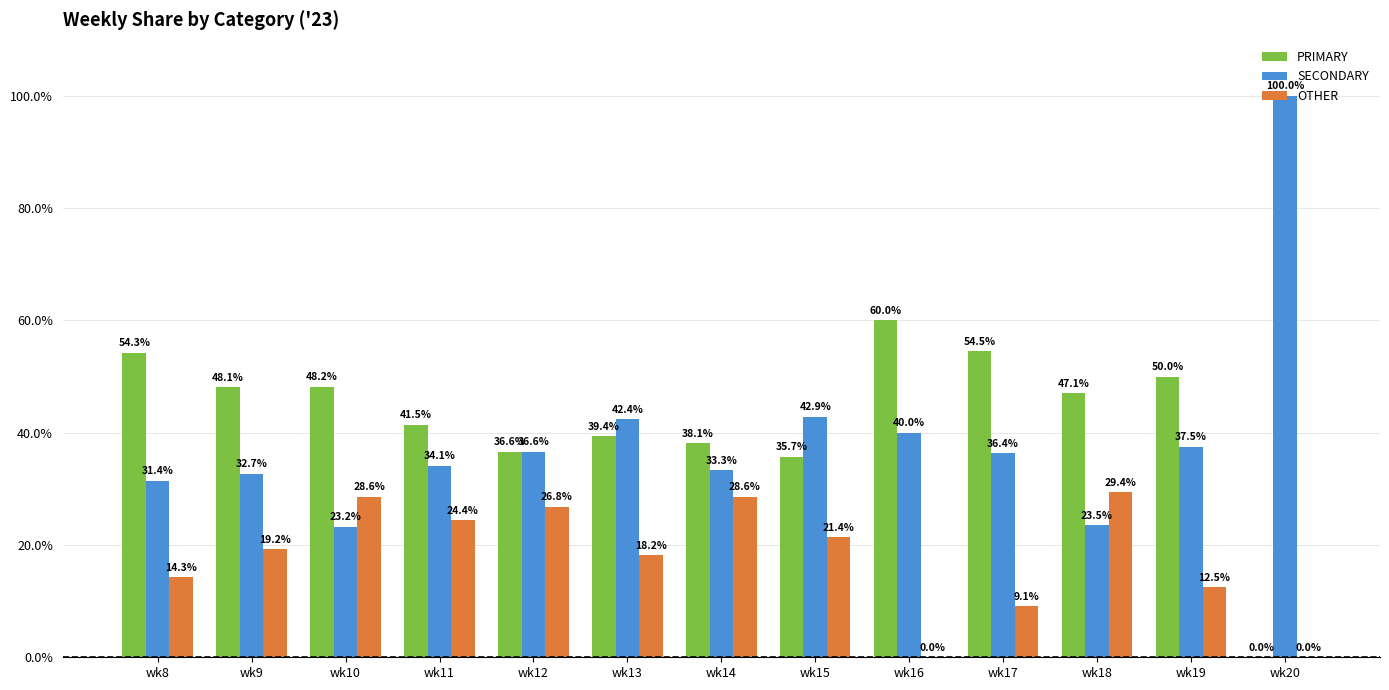

Are the bars grouped side by side (vs. stacked)?

Yes